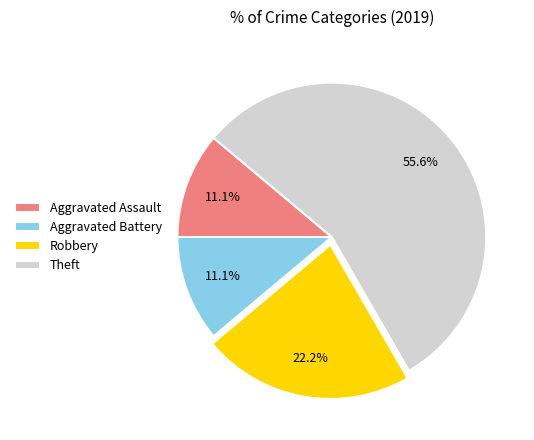

The Aggravated Assault slice represents 6% of the pie. True or false?

False